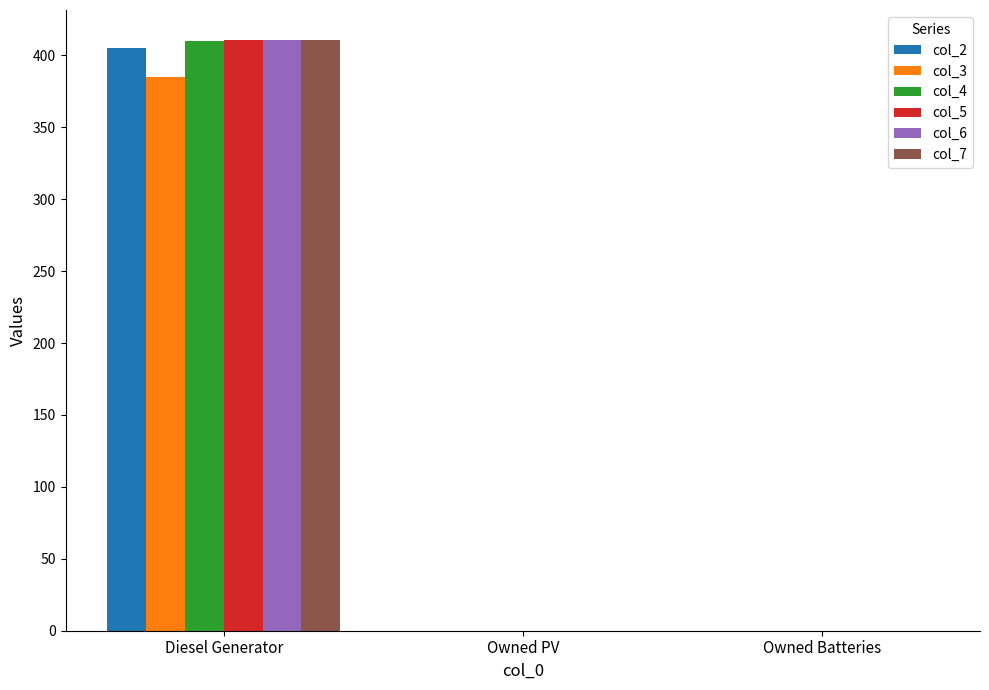

How many groups of bars are there?

3